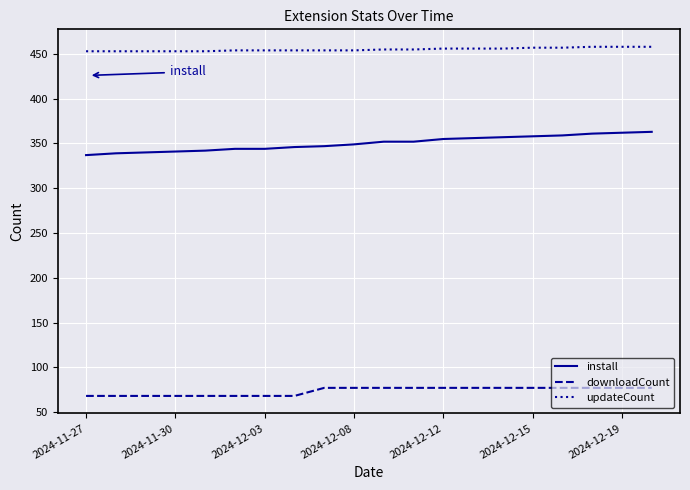

True or false: install and downloadCount cross at least once.

False